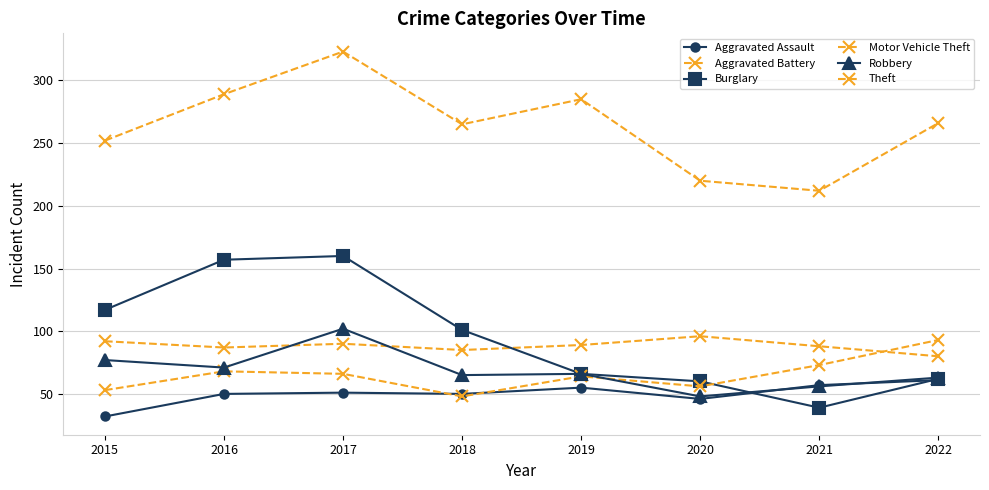

What is the spread (max minus min) of values at 2021?

173